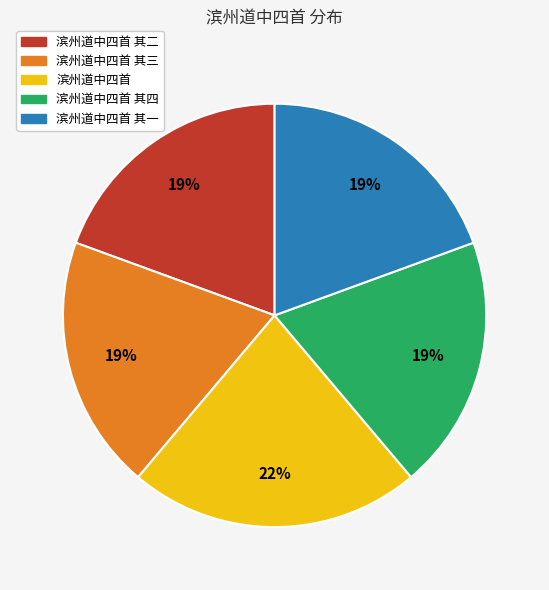

Between 滨州道中四首 and 滨州道中四首 其四, which is larger?

滨州道中四首